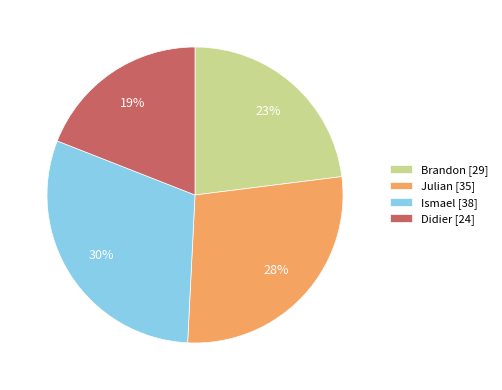

To the nearest percent, what is the average slice percentage?

25%